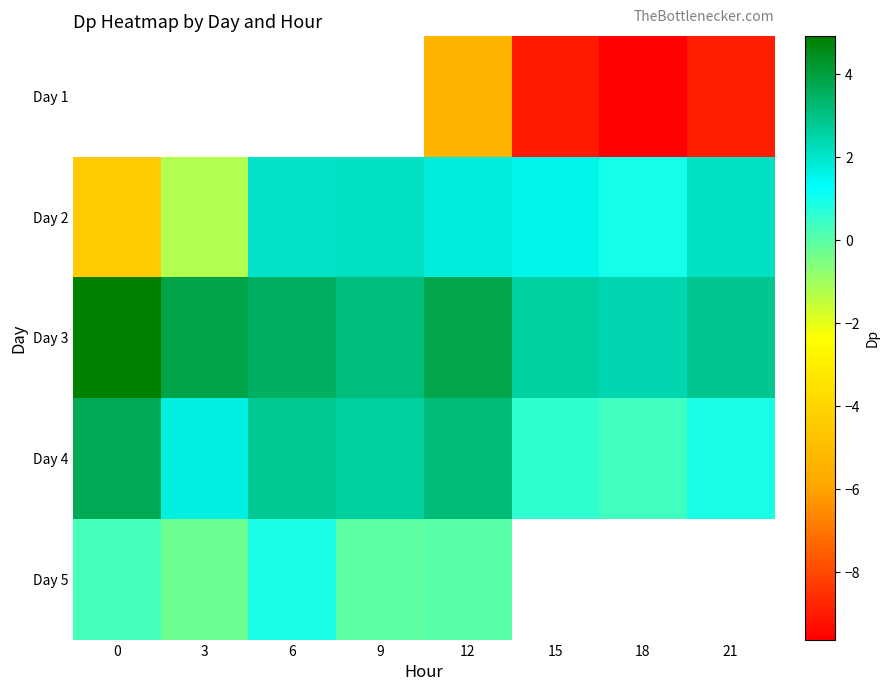

Which series has the largest total across all categories?

Day 3